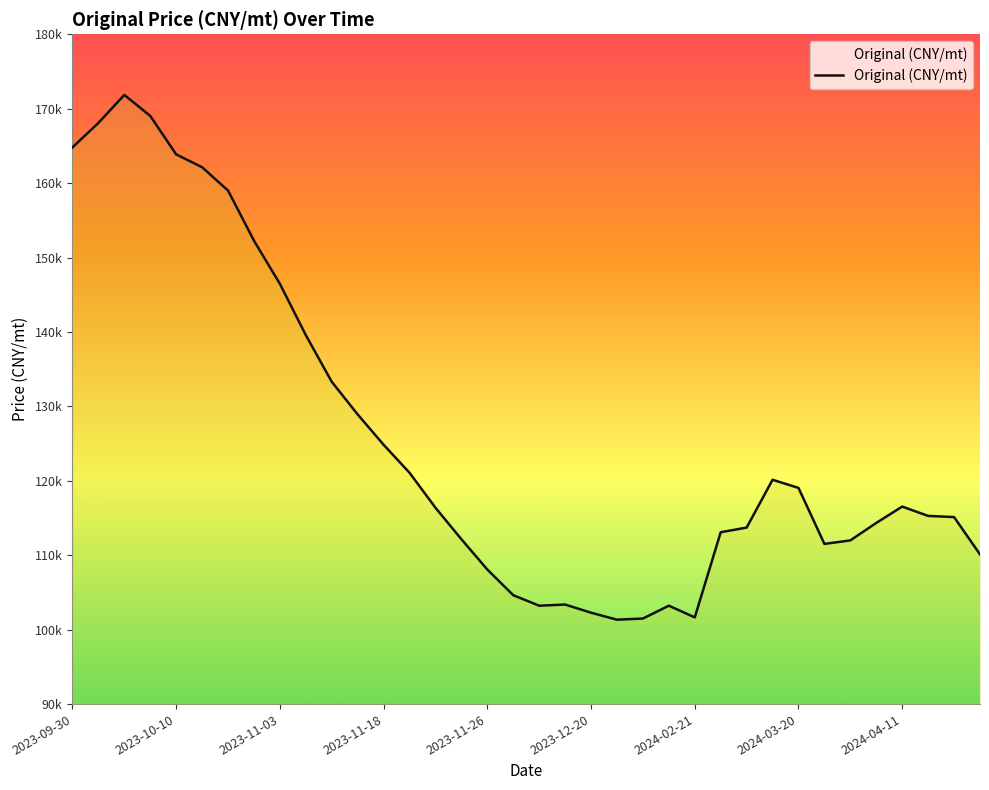

Rank the categories by value from lowest to highest.

2024-01-01, 2024-01-11, 2024-02-21, 2023-12-20, 2023-12-04, 2024-02-01, 2023-12-11, 2023-11-28, 2023-11-26, 2024-05-12, 2024-03-25, 2024-03-30, 2023-11-24, 2024-02-29, 2024-03-06, 2024-04-05, 2024-05-06, 2024-04-20, 2023-11-22, 2024-04-11, 2024-03-20, 2024-03-12, 2023-11-20, 2023-11-18, 2023-11-15, 2023-11-13, 2023-11-10, 2023-11-03, 2023-10-29, 2023-10-26, 2023-10-19, 2023-10-10, 2023-09-30, 2023-10-02, 2023-10-08, 2023-10-04